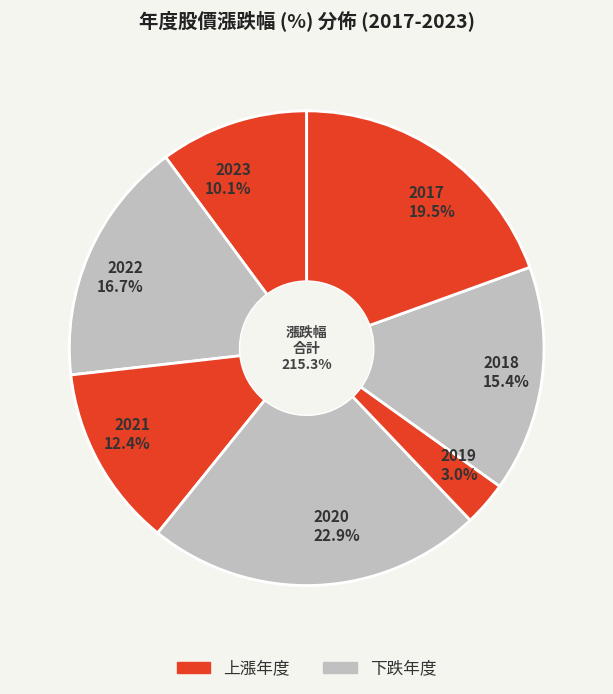

Count the number of slices in the pie.

7